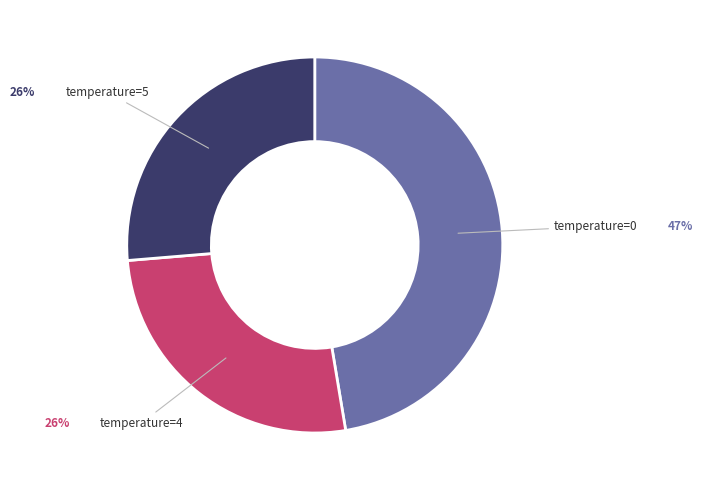

Does any single category account for the majority?

No